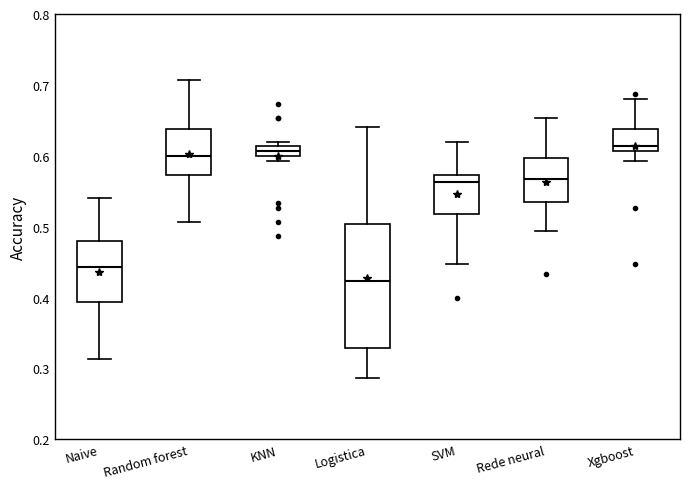

Where is the lower edge of the box for Rede neural on the y-axis? The values are not printed on the chart, so give them approximately, as read against the axis.

0.54